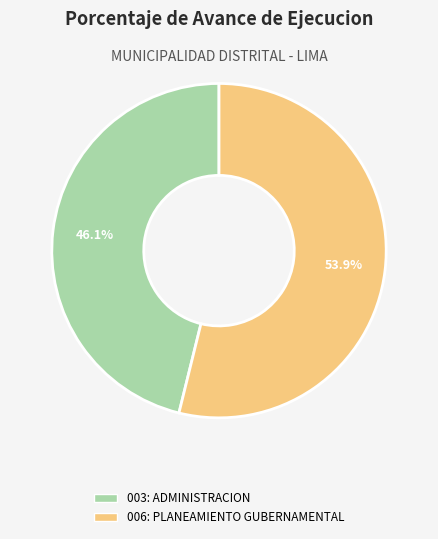

To the nearest percent, what percentage of the pie is 006: PLANEAMIENTO GUBERNAMENTAL?

54%